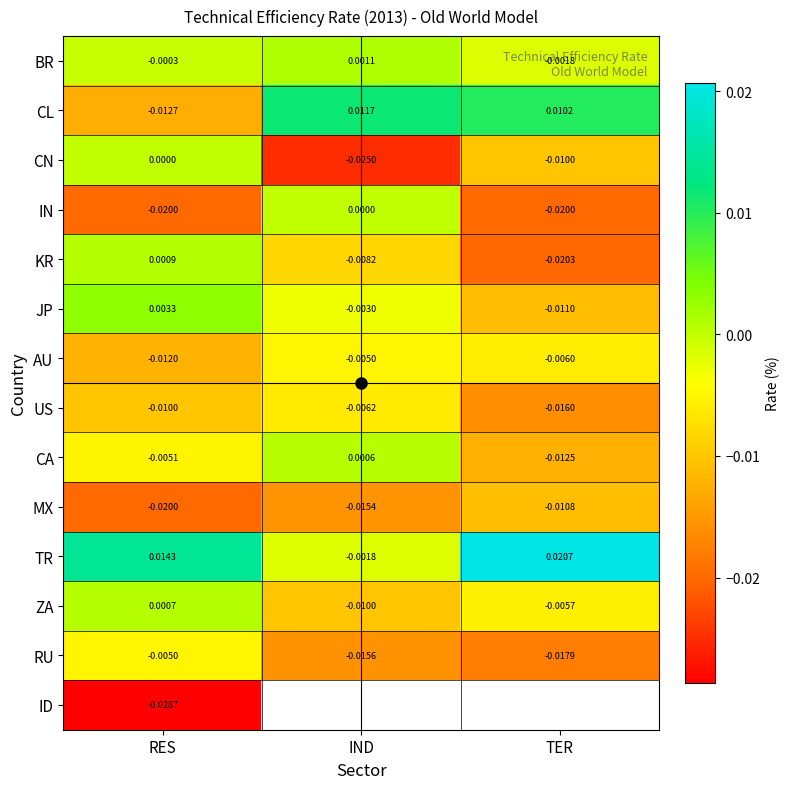

How many values in the ZA series exceed 0?

1